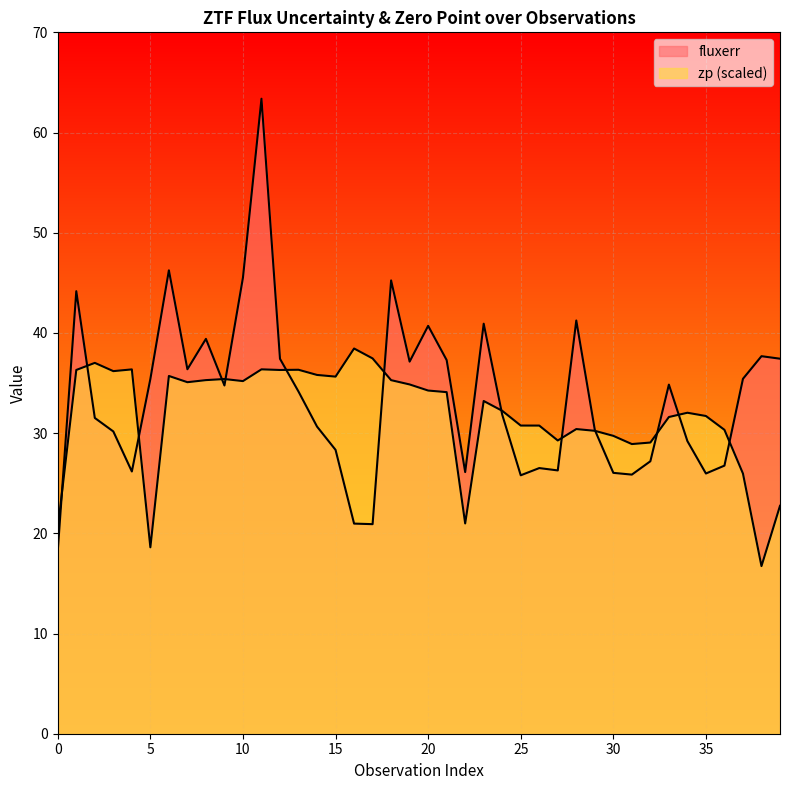

At 27, list the series in order from smallest to largest.

fluxerr, zp